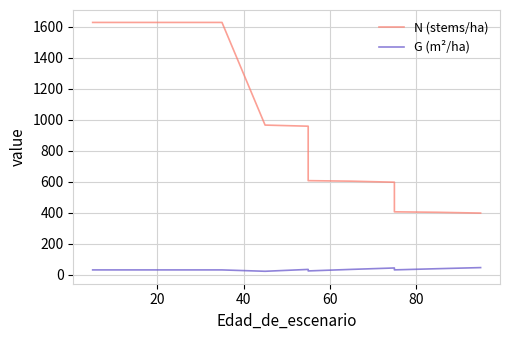

Reading left to right, extract all data points from this chart.

N (stems/ha): 1626.9	1626.9	1626.9	1626.9	1626.9	1626.9	1626.9	965.4	958.3	607.4	604.0	597.4	406.5	403.4	398.4
G (m²/ha): 32.1	32.1	32.1	32.1	32.1	32.1	32.1	23.3	35.3	25.6	35.5	44.6	32.3	40.0	47.0